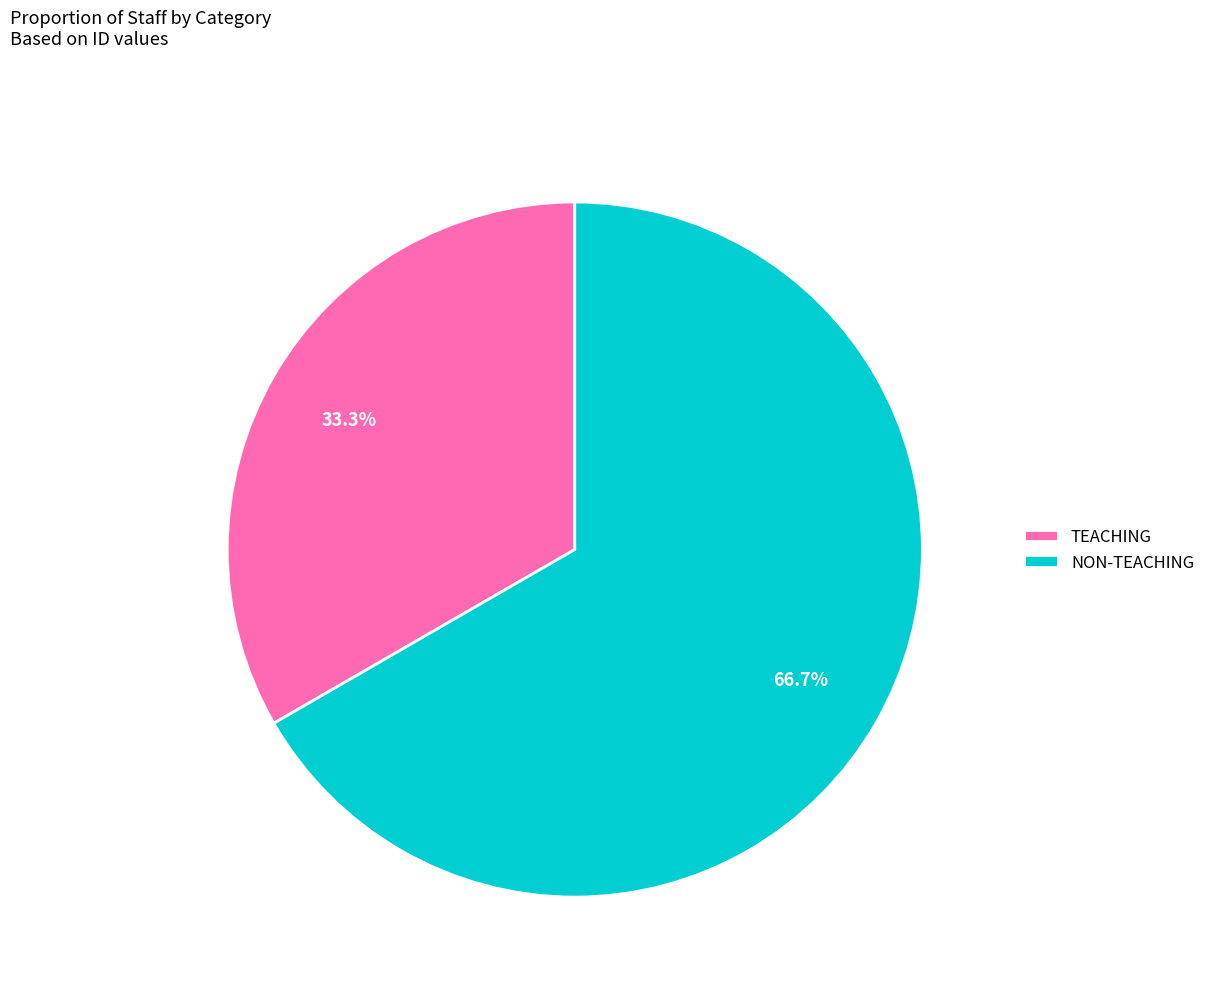

True or false: NON-TEACHING accounts for 74% of the total.

False